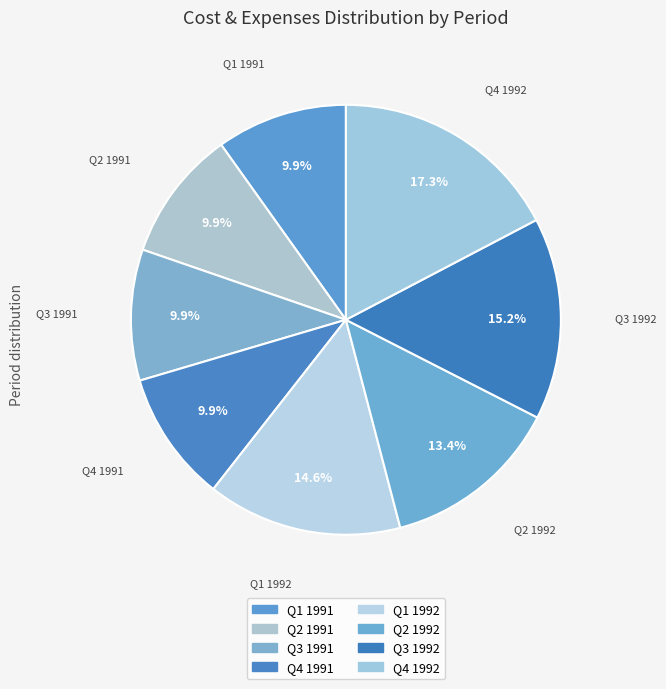

Count the number of slices in the pie.

8